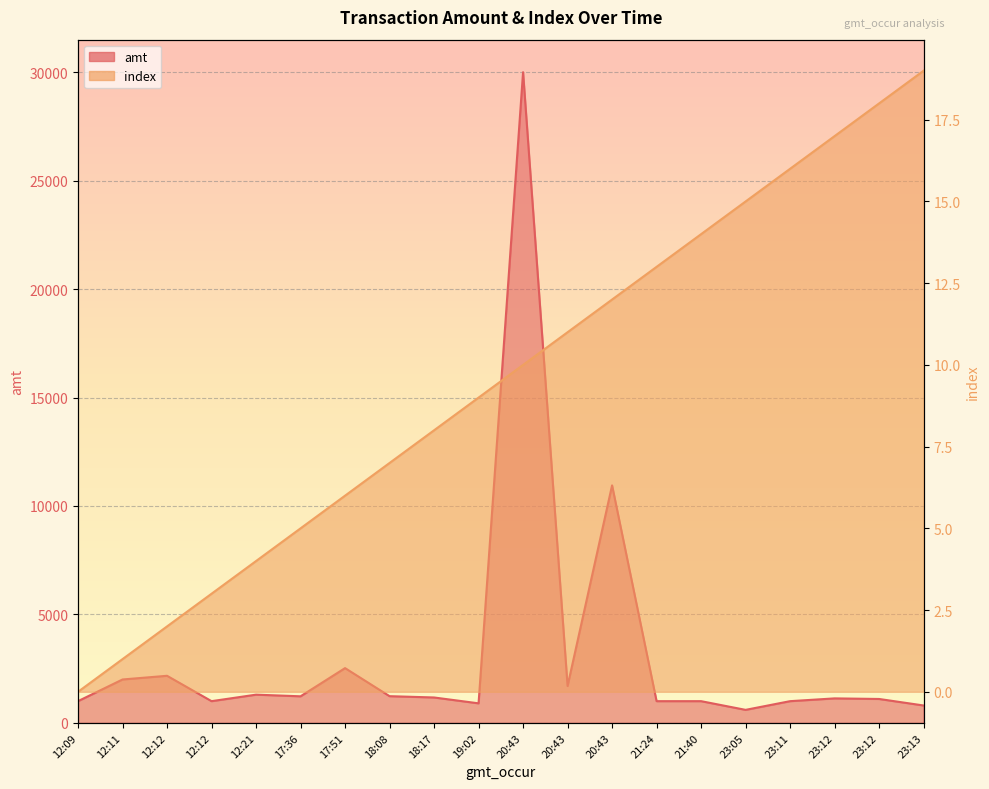

What is the label of the 13th point from the left?

20:43